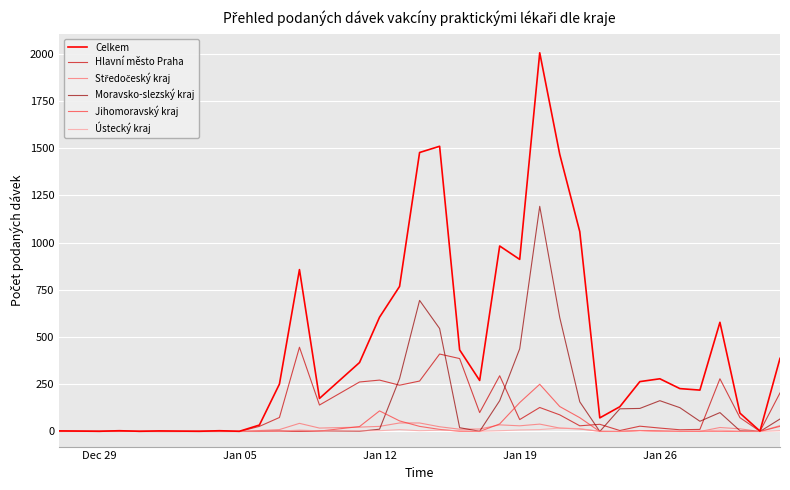

At how many categories does at least one series exceed 513?

11